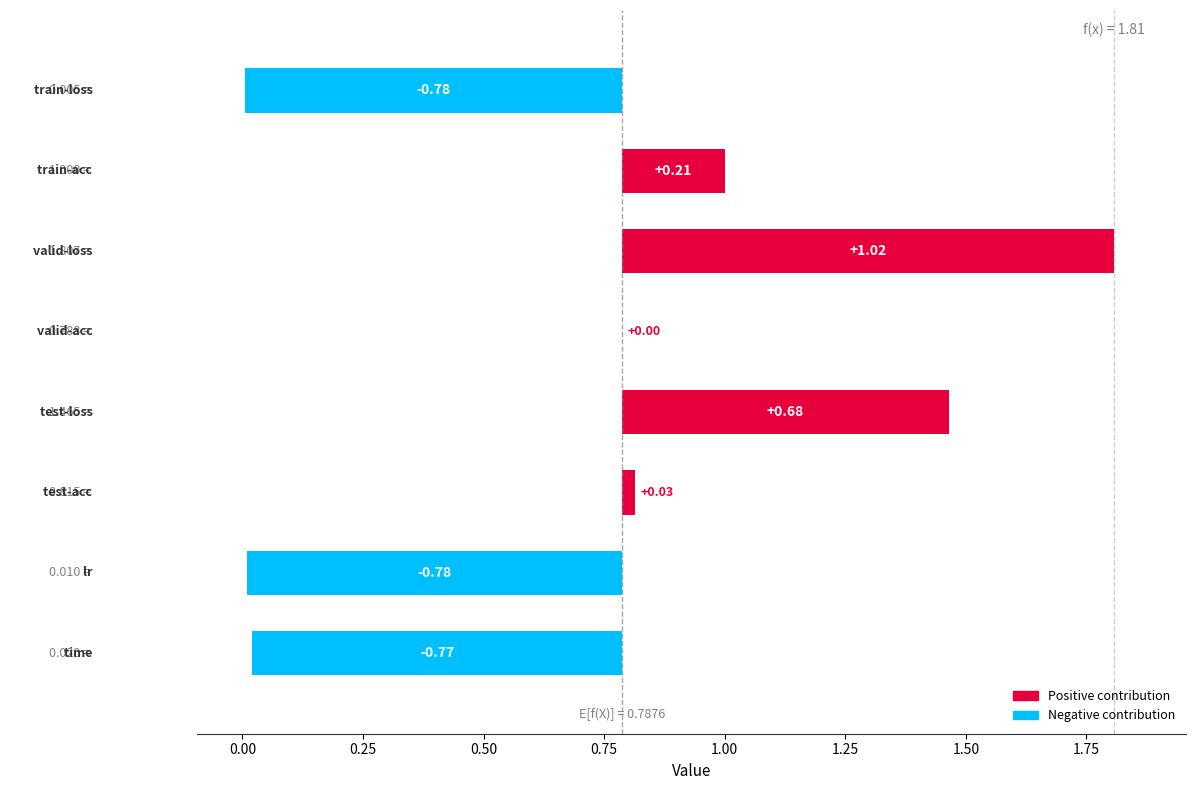

How many negative values are there?

3